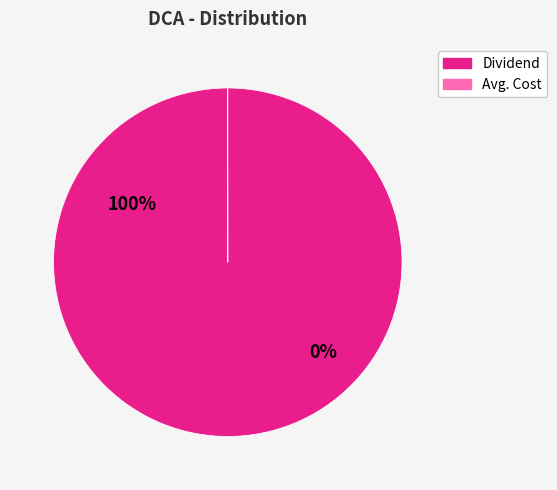

Is there any slice that represents more than half of the pie?

Yes